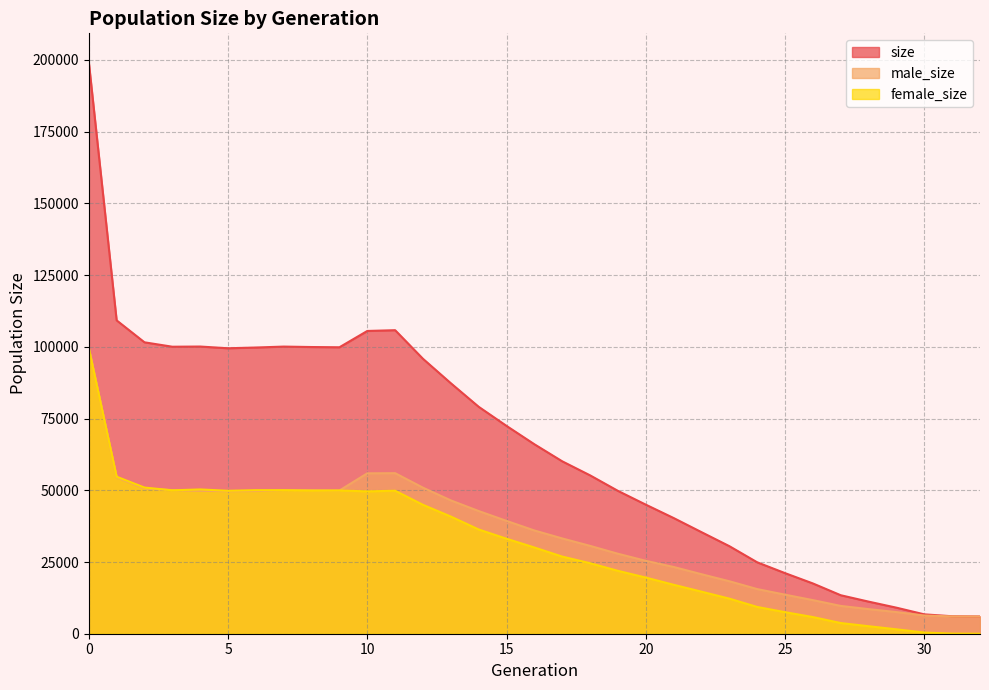

How many data points in size are above 66041?

16